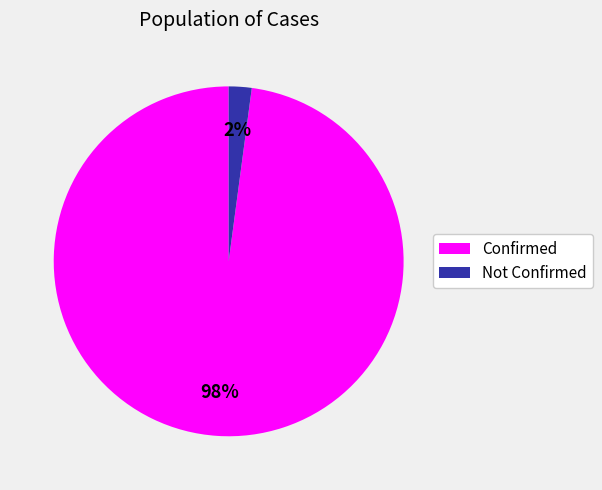

What is the smallest slice in the pie chart?

Not Confirmed